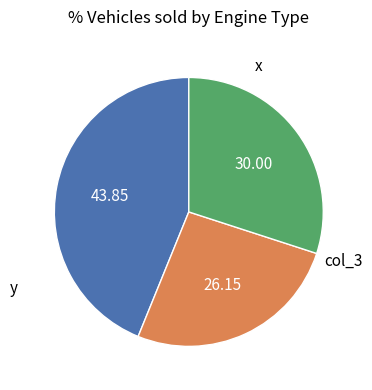

Does any single category account for the majority?

No